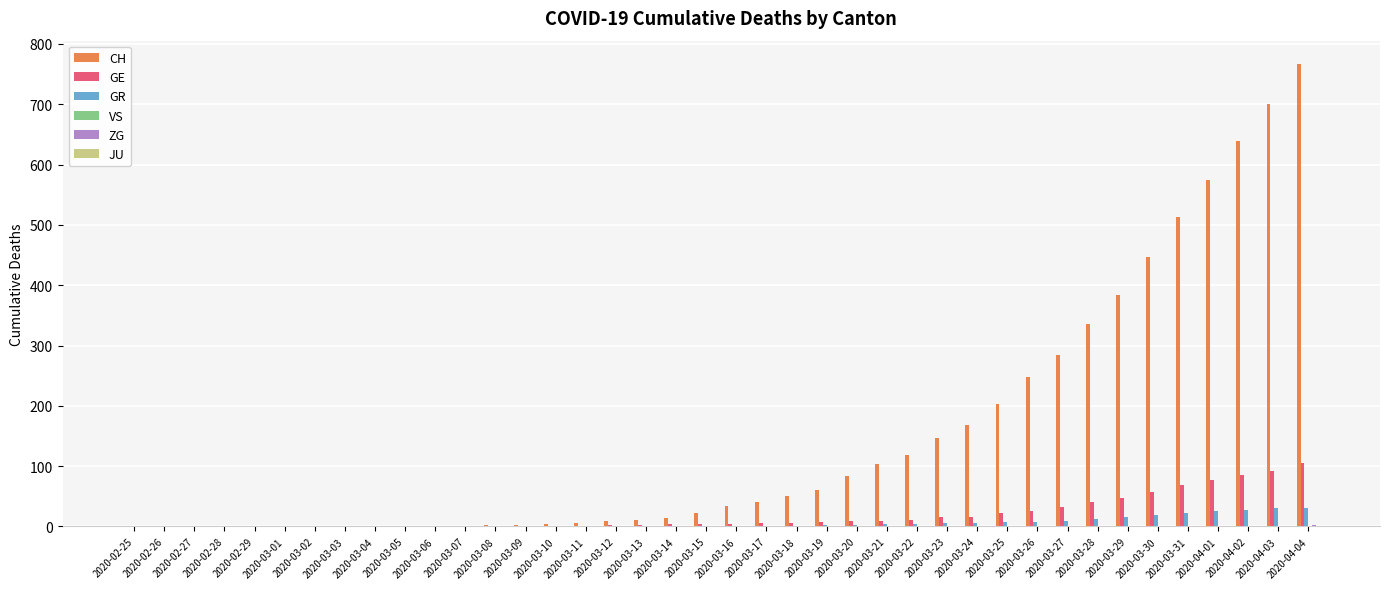

Is it true that GR equals 9 at 2020-03-27?

True